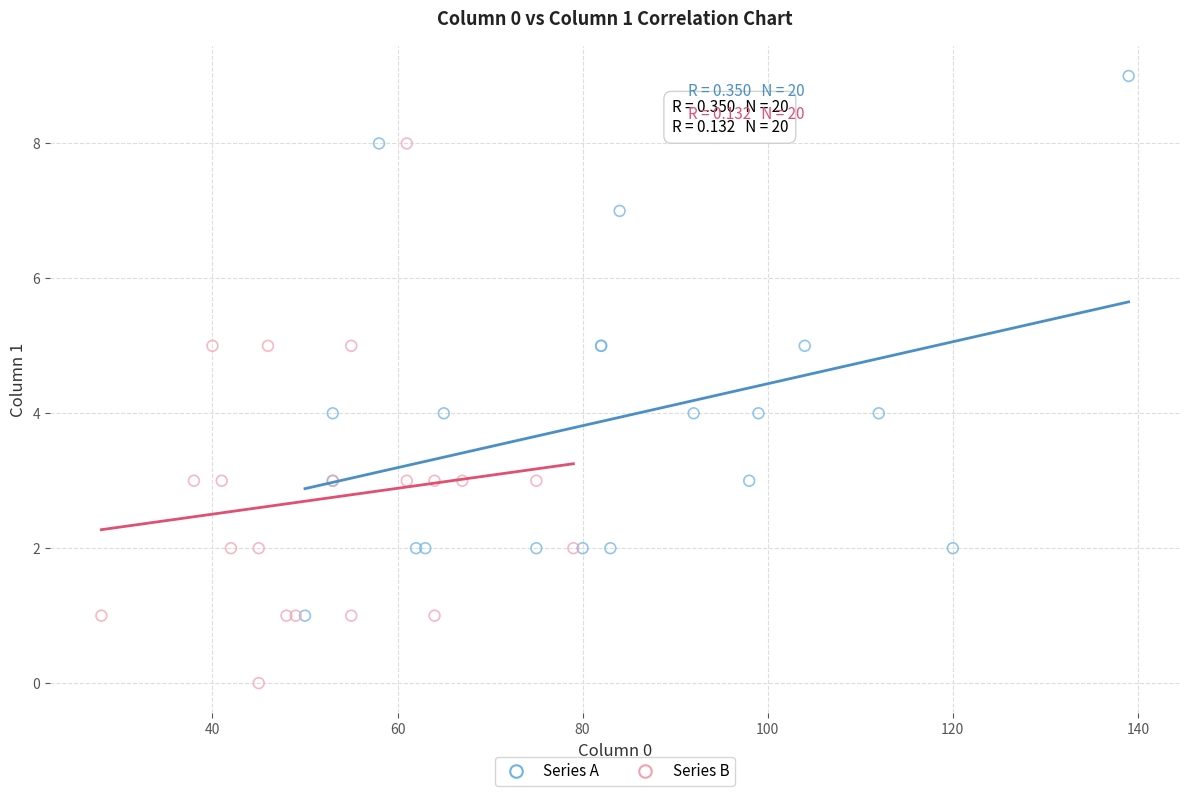

Which series reaches the minimum Y coordinate?

Series B